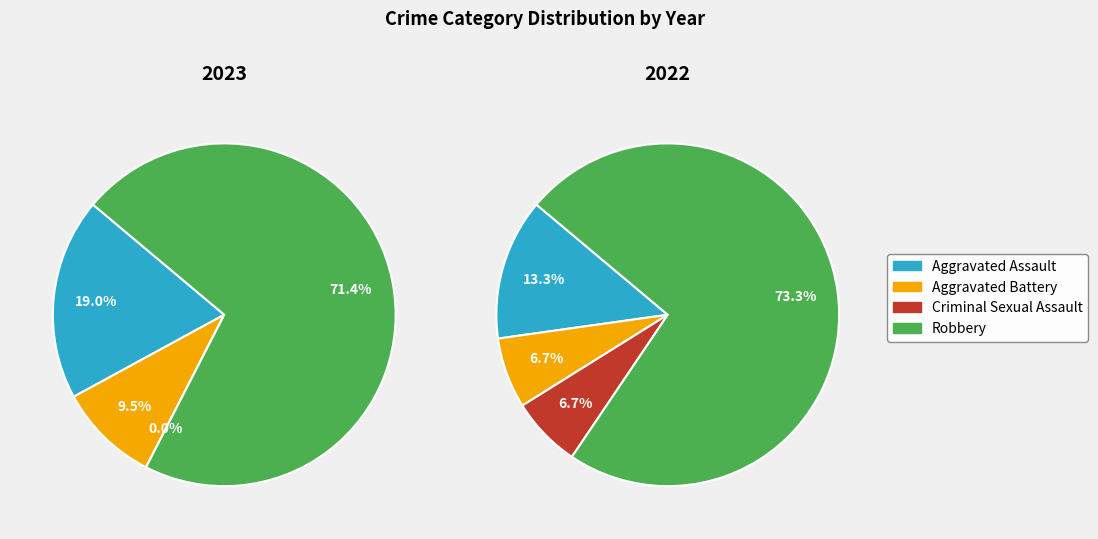

True or false: values_2022 accounts for 7% of the total.

True